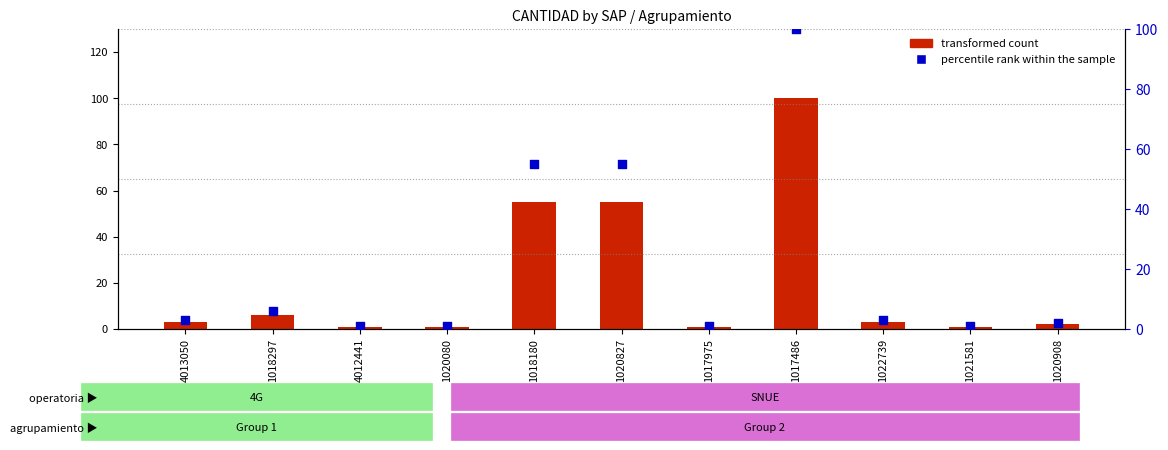

At which category is the sum across all series the highest?

1017486